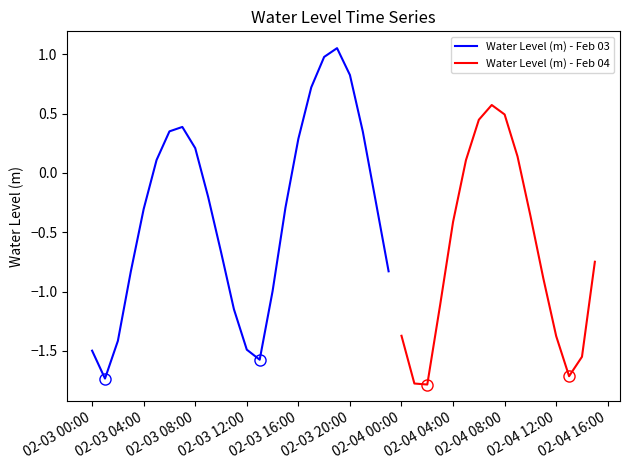

How many interior local valleys (lower than both neighbors) does the data have?

4